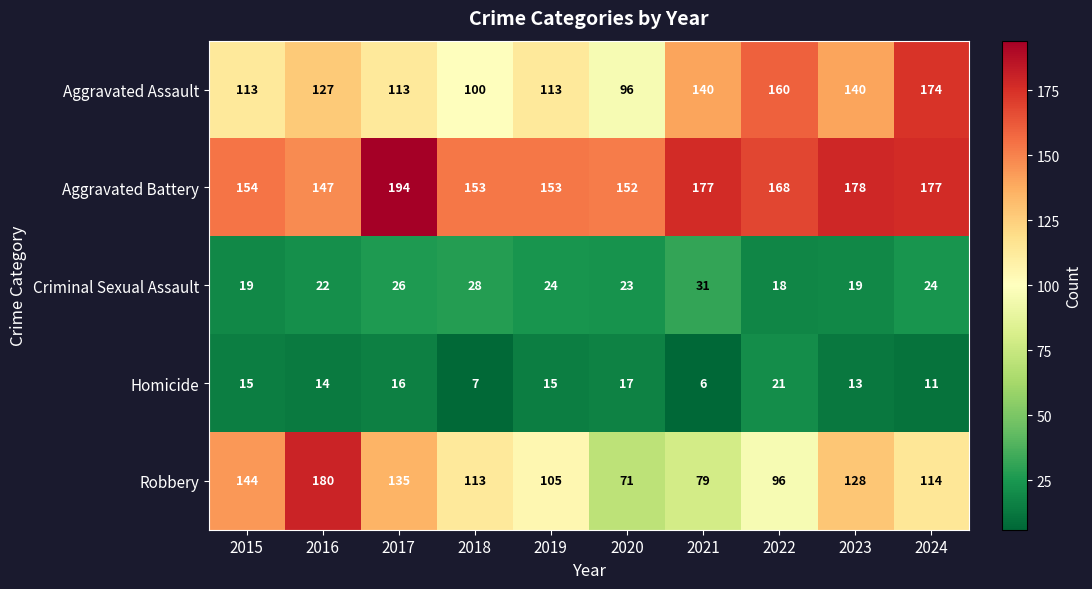

Rank the series at 2019 from highest to lowest value.

Aggravated Battery, Aggravated Assault, Robbery, Criminal Sexual Assault, Homicide